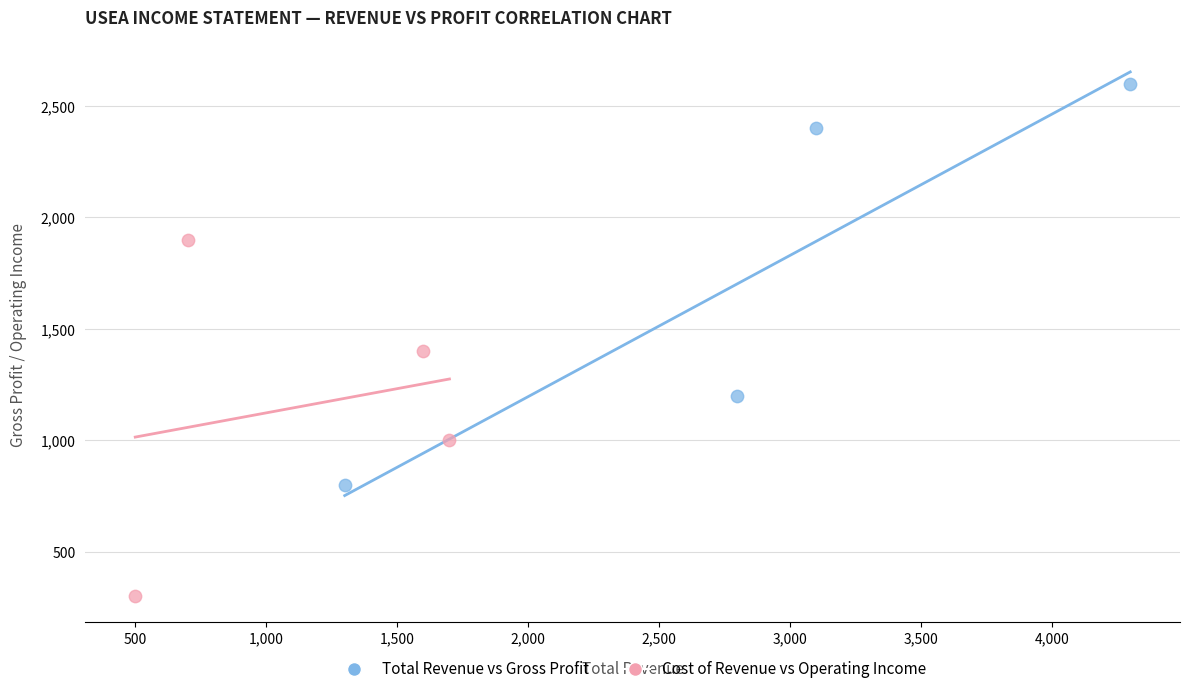

Which series has the widest spread of Y values?

Total Revenue vs Gross Profit